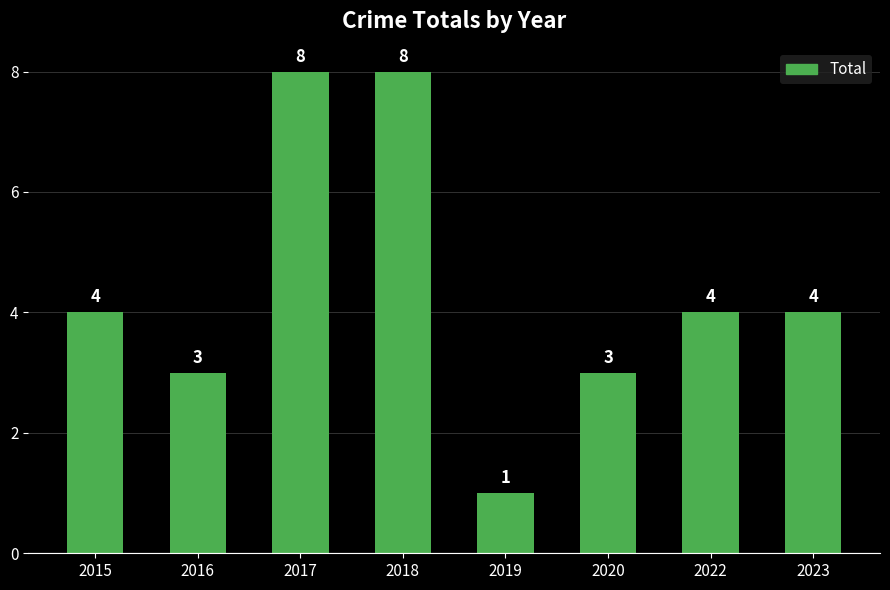

The chart shows a value of 11 at 2018. True or false?

False